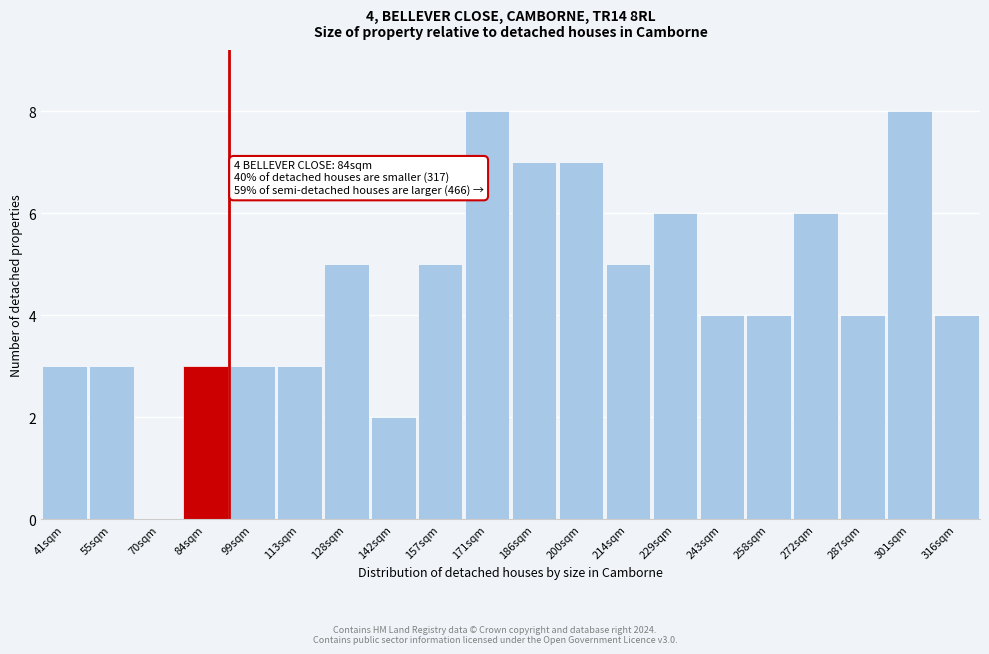

Reading left to right, transcribe all the data shown in this chart.

41sqm=3	55sqm=3	70sqm=0	84sqm=3	99sqm=3	113sqm=3	128sqm=5	142sqm=2	157sqm=5	171sqm=8	186sqm=7	200sqm=7	214sqm=5	229sqm=6	243sqm=4	258sqm=4	272sqm=6	287sqm=4	301sqm=8	316sqm=4